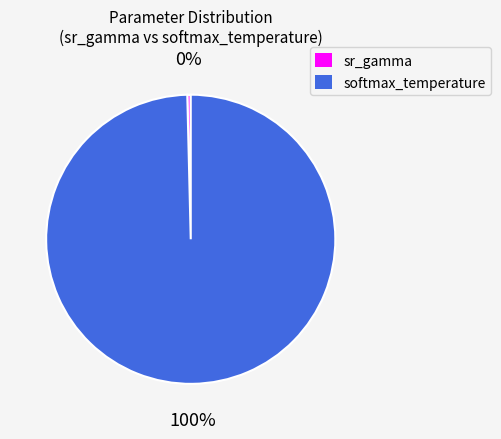

Does any single category account for the majority?

Yes